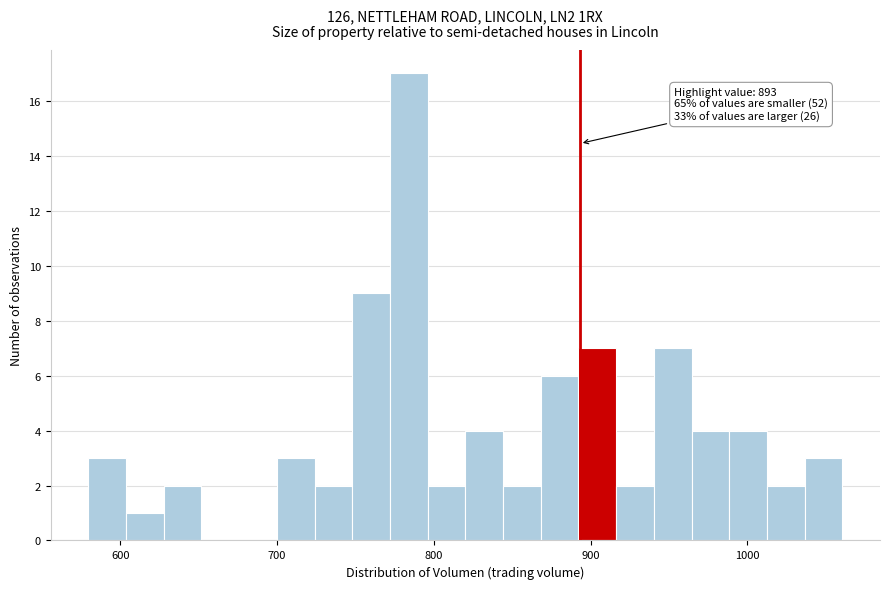

Read against the x-axis, roughly where is the centre of the tallest bar?

780